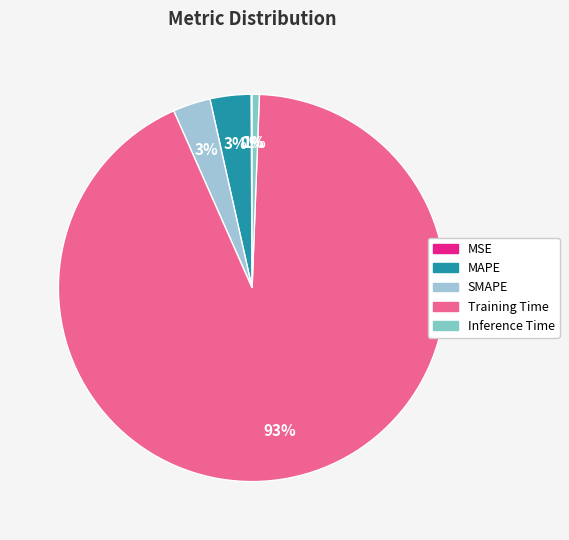

Is it true that Inference Time is 11% of the pie?

False